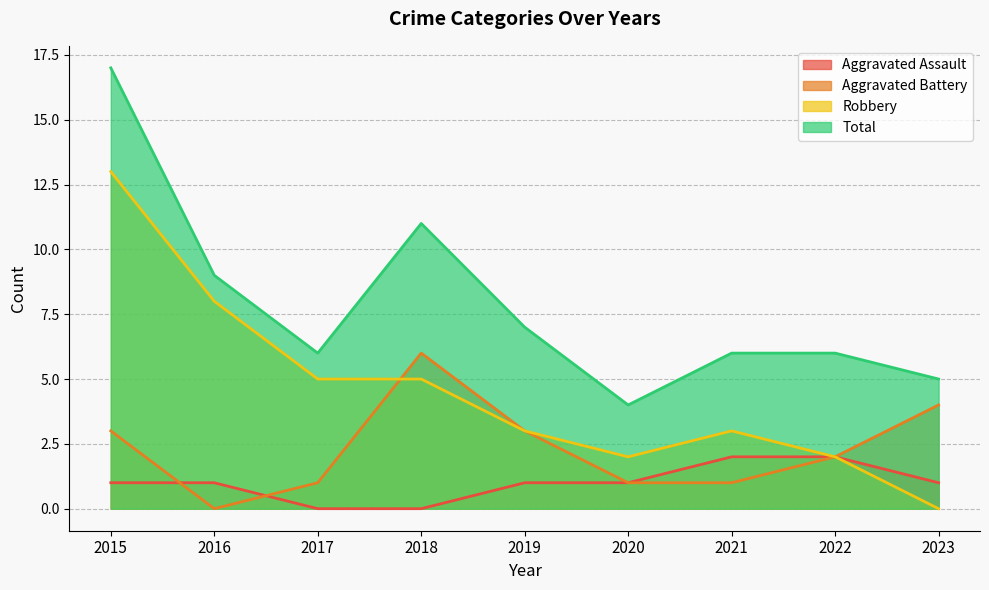

What value does the Aggravated Assault series have at 2022?

2